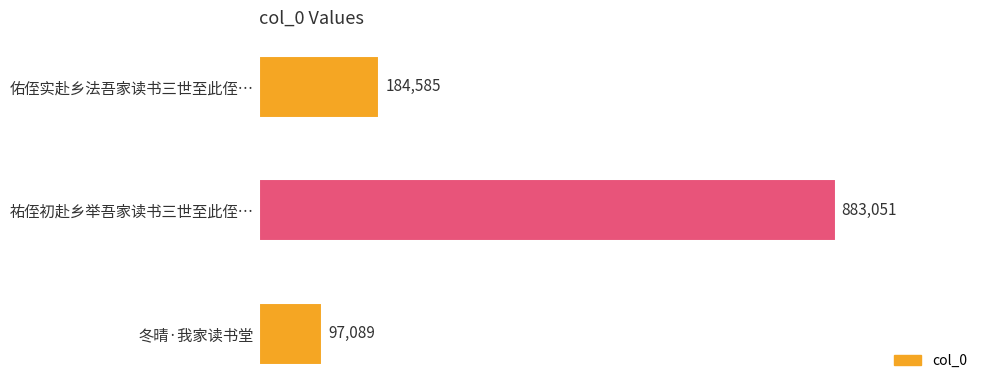

What is the sum of the values at 祐侄初赴乡举吾家读书三世至此侄才七人作十八韵诲之 and 冬晴·我家读书堂?

980140